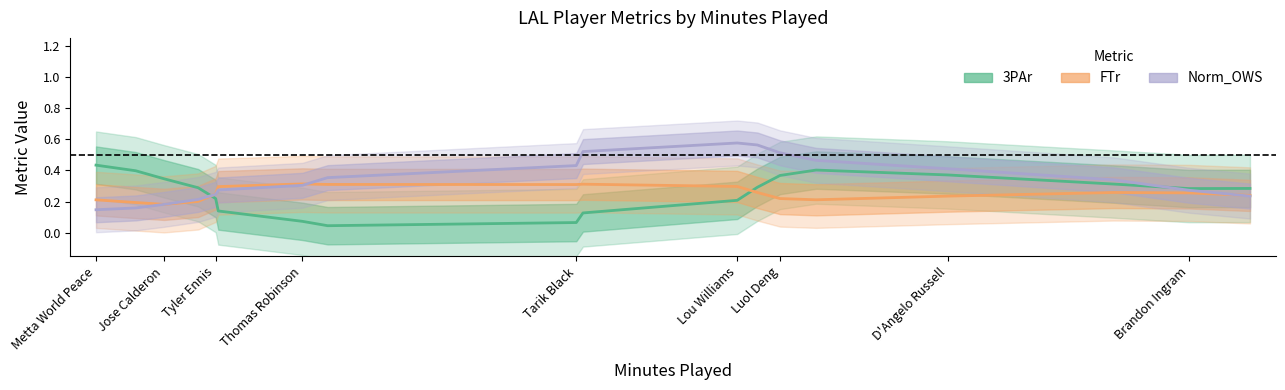

Is the value of Norm_OWS at Tyler Ennis greater than the value of 3PAr at Thomas Robinson?

Yes